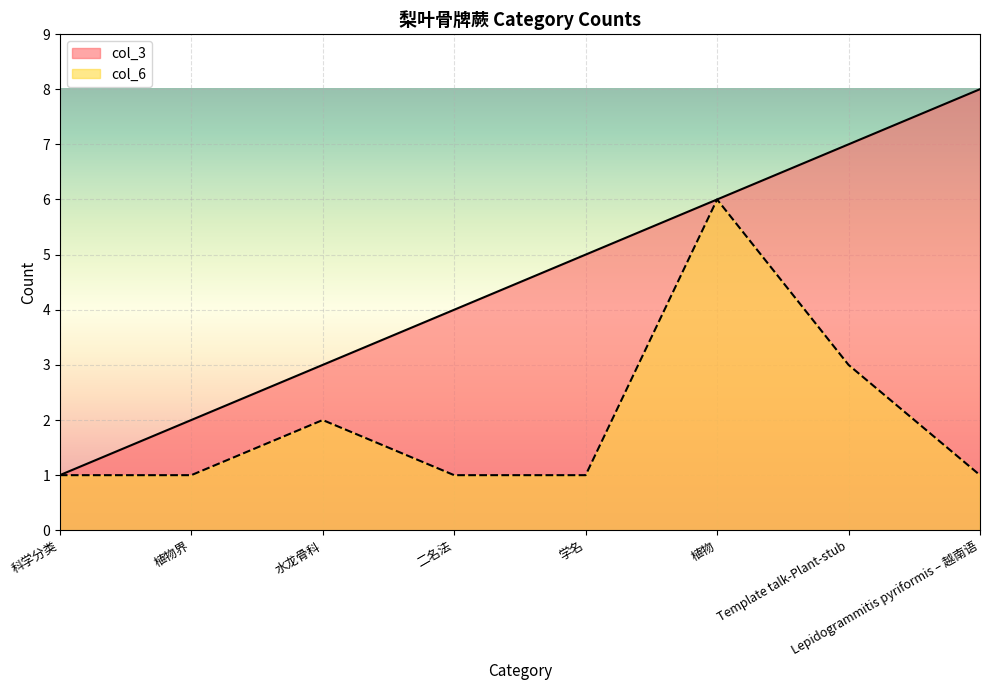

What is the label of the 8th point from the right?

科学分类